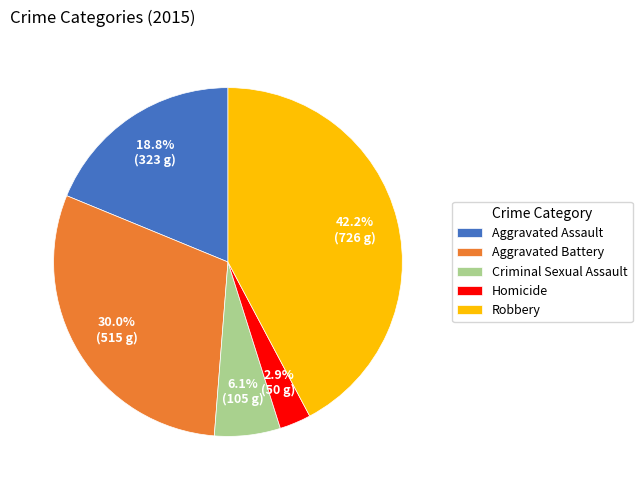

Approximately how many times larger is the value at Aggravated Assault compared to Homicide?

6.5